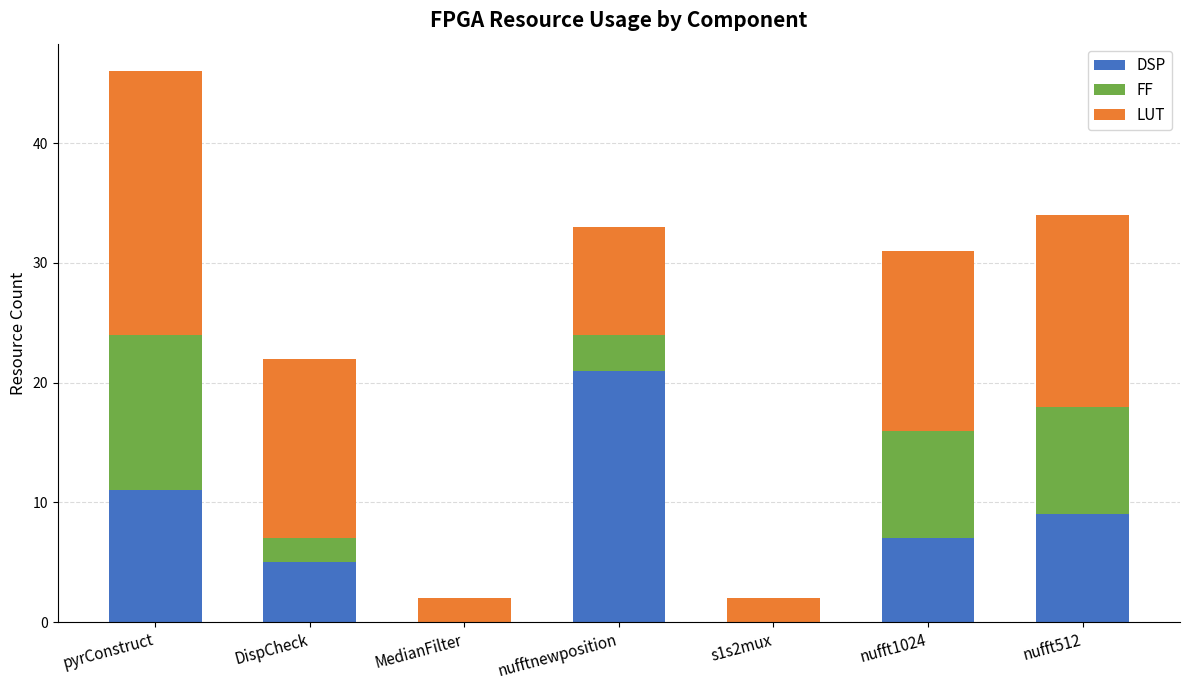

Count the number of data series in this chart.

3